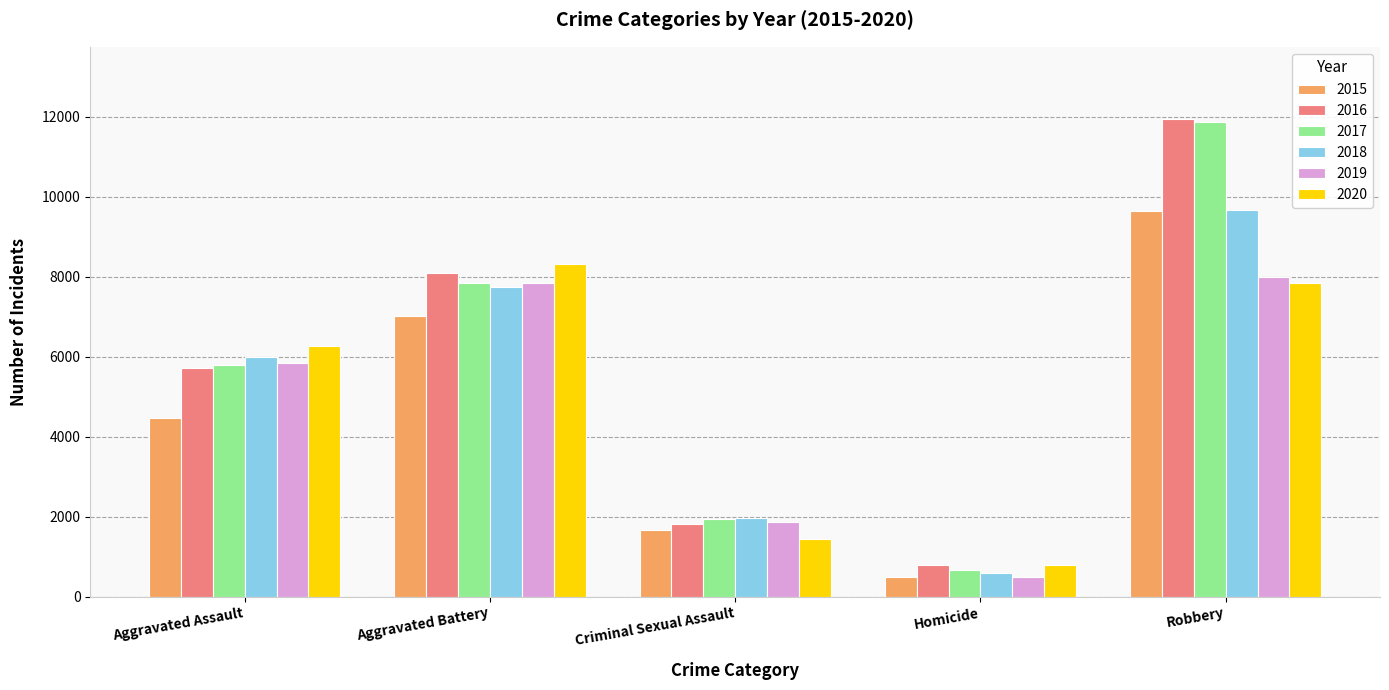

What is the lowest value of the 2018 series?

589